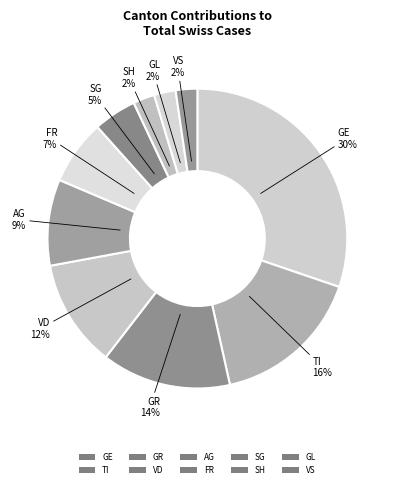

Count the number of slices in the pie.

10